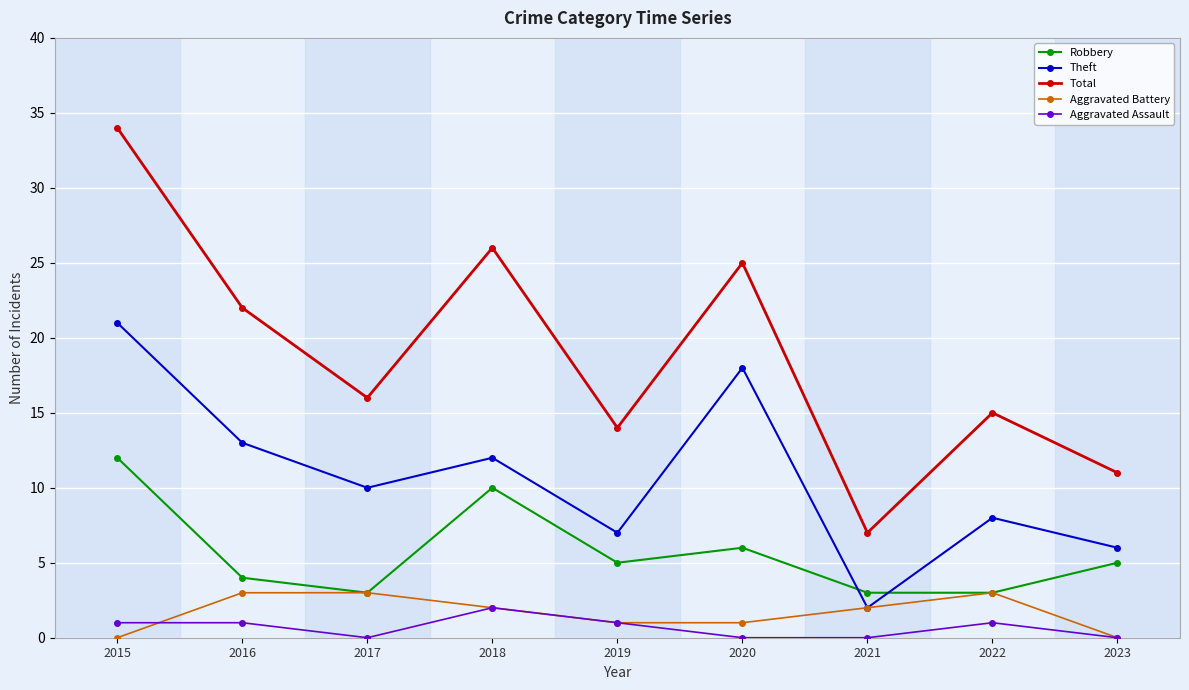

List the labels in order of Total value, largest first.

2015, 2018, 2020, 2016, 2017, 2022, 2019, 2023, 2021